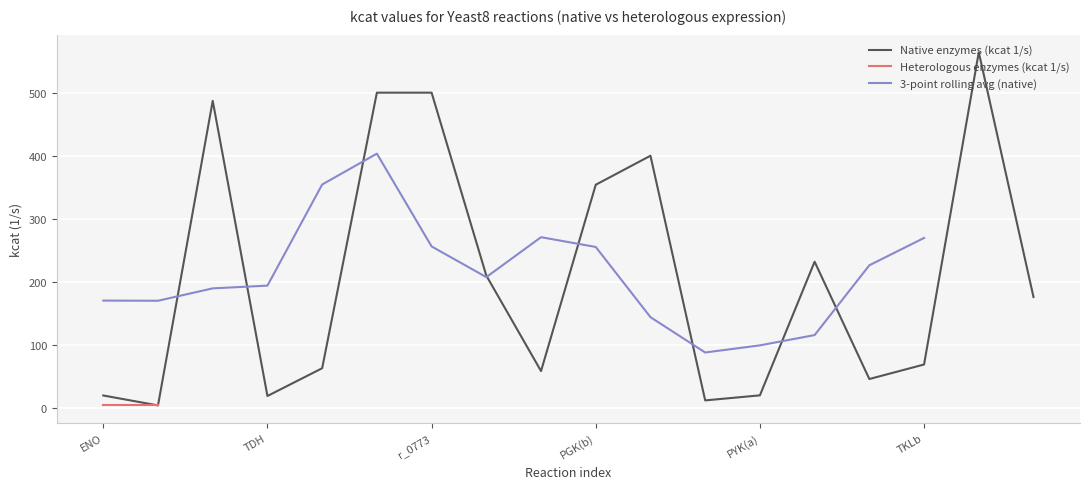

What is the maximum value shown in the chart?

564.0